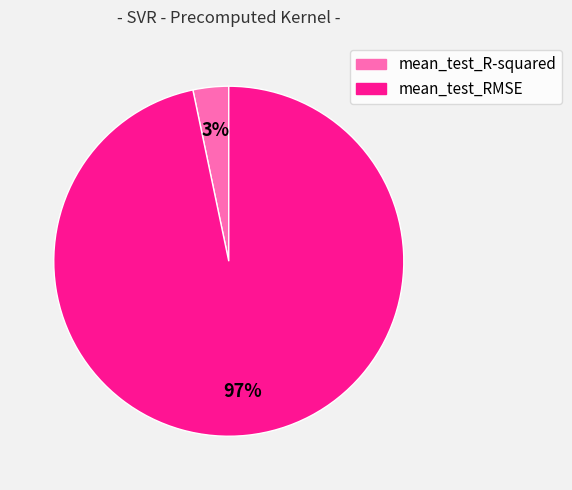

To the nearest percent, what is the average slice percentage?

50%